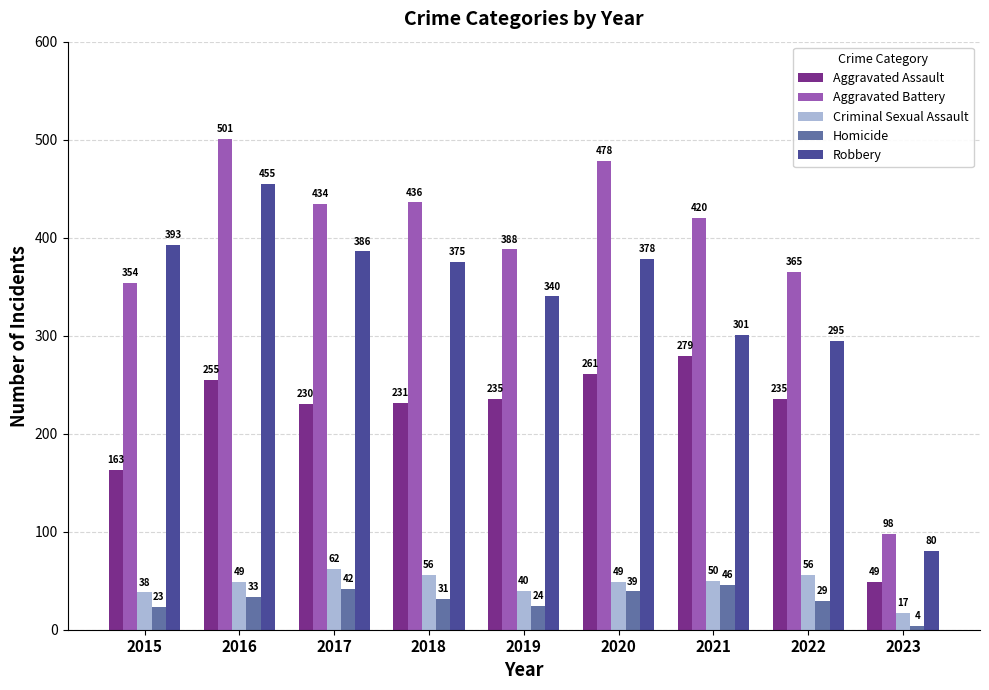

Reading left to right, extract all data points from this chart.

Aggravated Assault: 163	255	230	231	235	261	279	235	49
Aggravated Battery: 354	501	434	436	388	478	420	365	98
Criminal Sexual Assault: 38	49	62	56	40	49	50	56	17
Homicide: 23	33	42	31	24	39	46	29	4
Robbery: 393	455	386	375	340	378	301	295	80